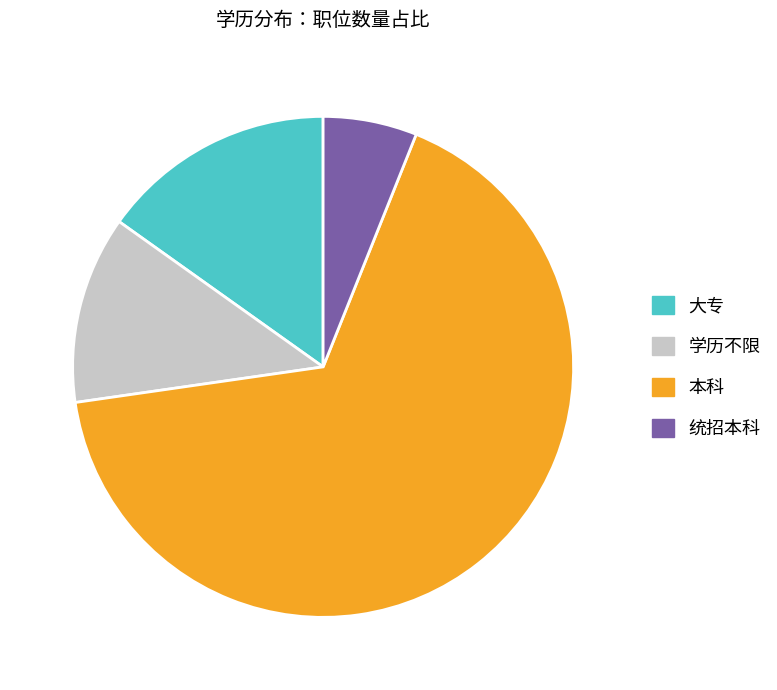

Rank the categories by value from highest to lowest.

本科, 大专, 学历不限, 统招本科